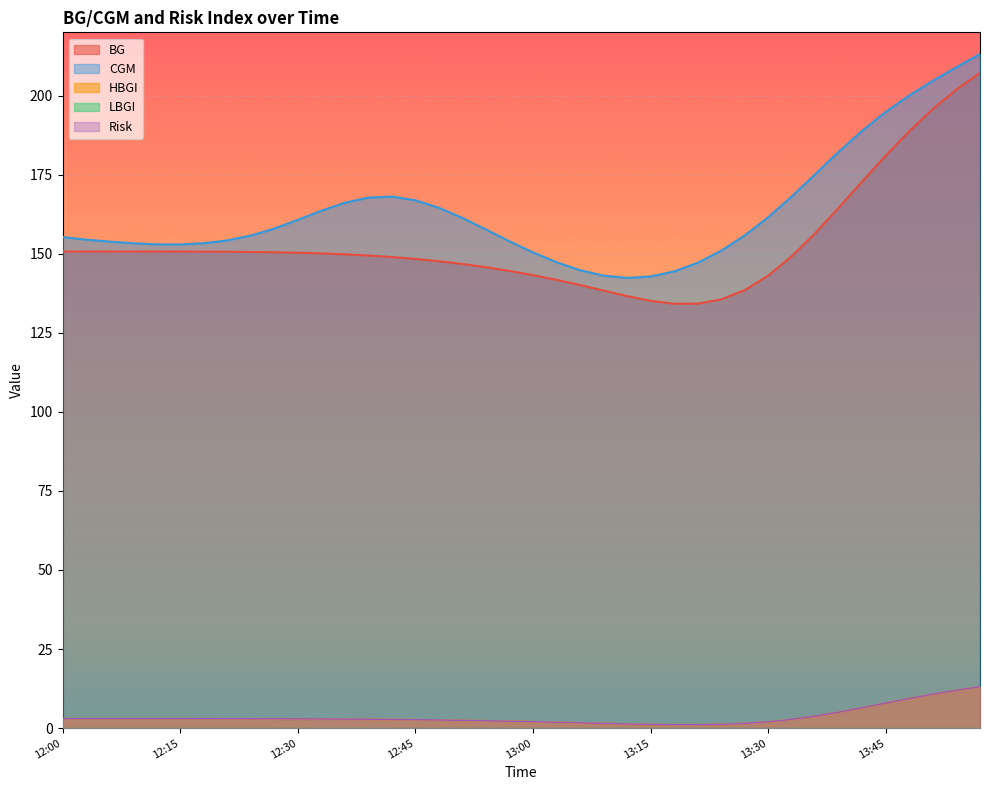

What is the minimum value shown in the chart?

1.1